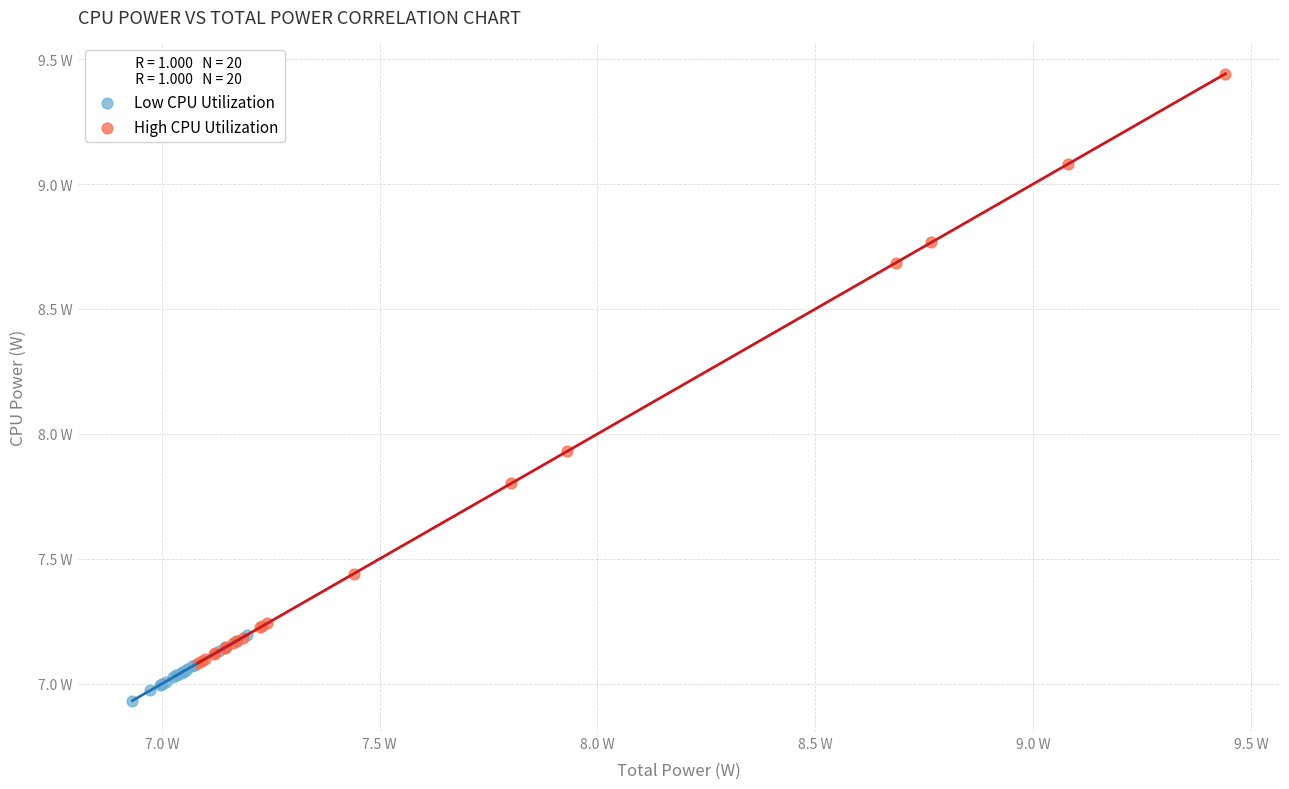

Which series contains the highest Y value?

High CPU Utilization